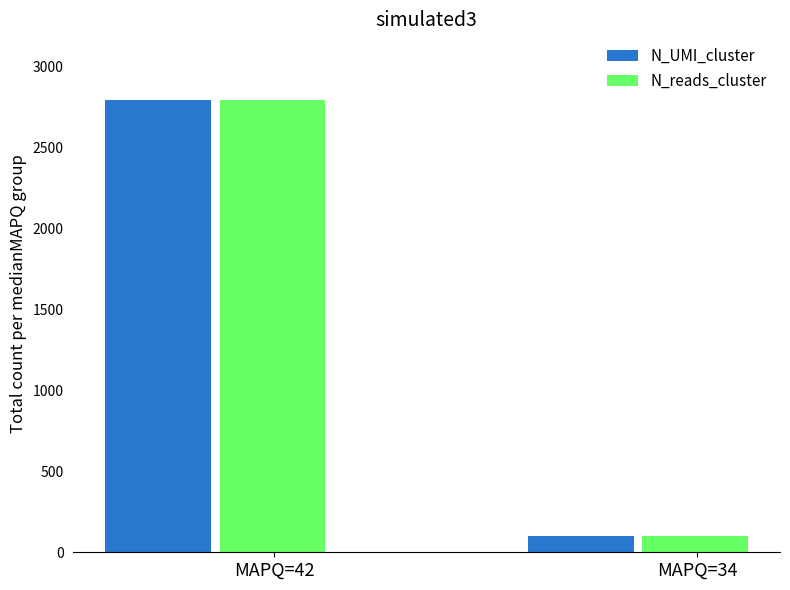

Is the value of N_UMI_cluster at MAPQ=34 greater than the value of N_reads_cluster at MAPQ=42?

No